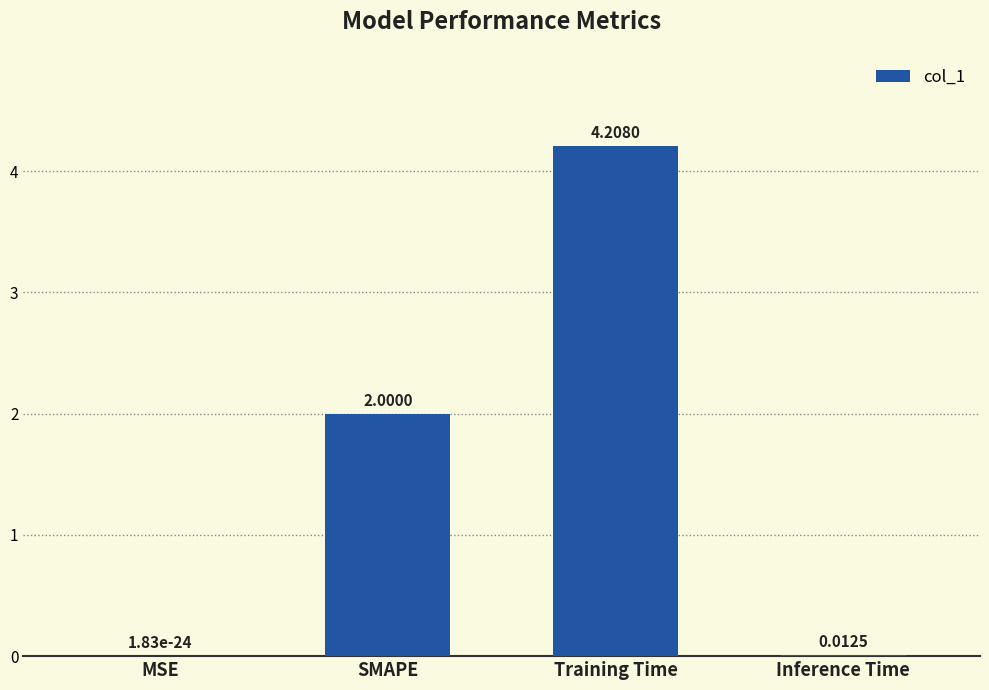

Which category has the highest value across all series?

Training Time